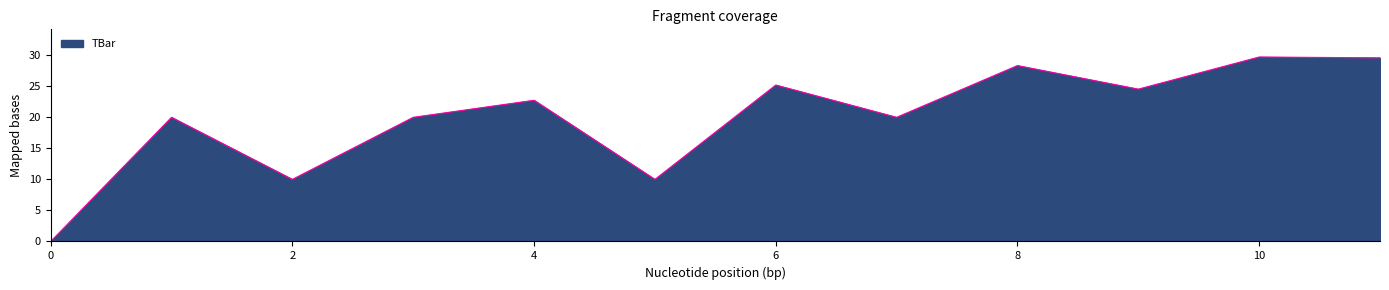

What is the difference between the second highest and minimum values?

29.6